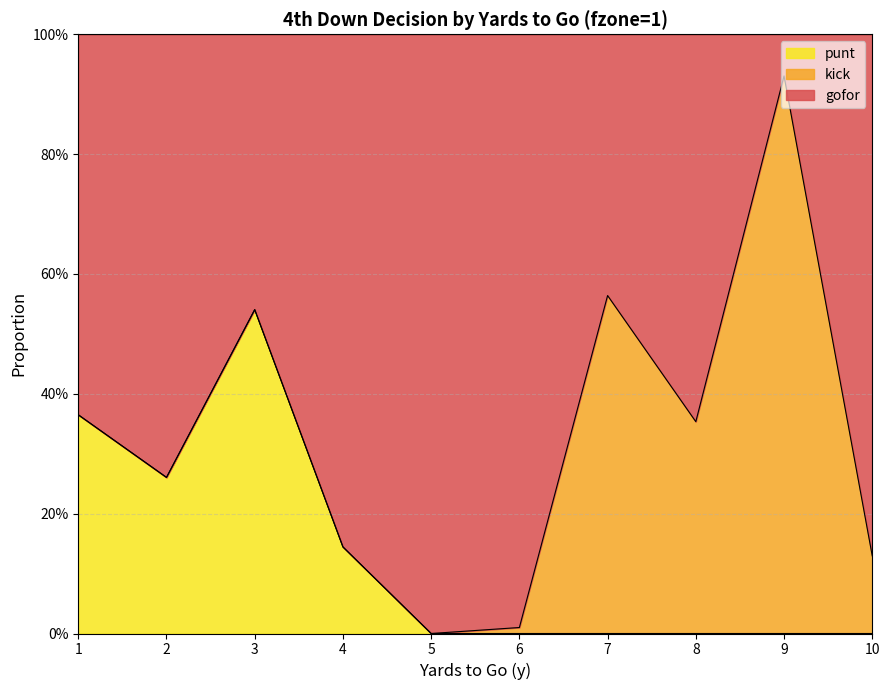

At which category is the sum across all series the highest?

3